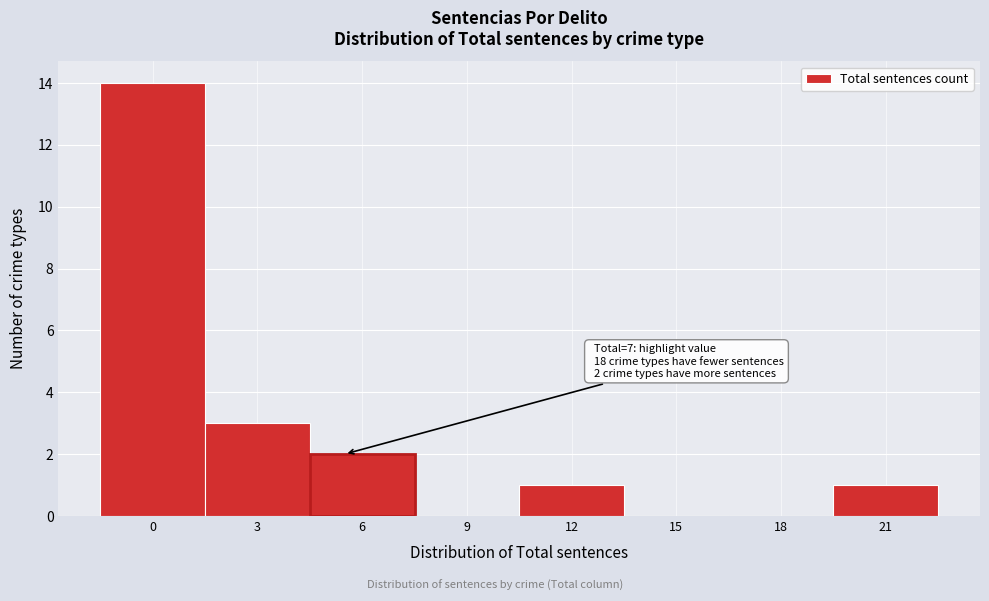

Reading right to left, list all the values displayed in this chart.

21=1	18=0	15=0	12=1	9=0	6=2	3=3	0=14